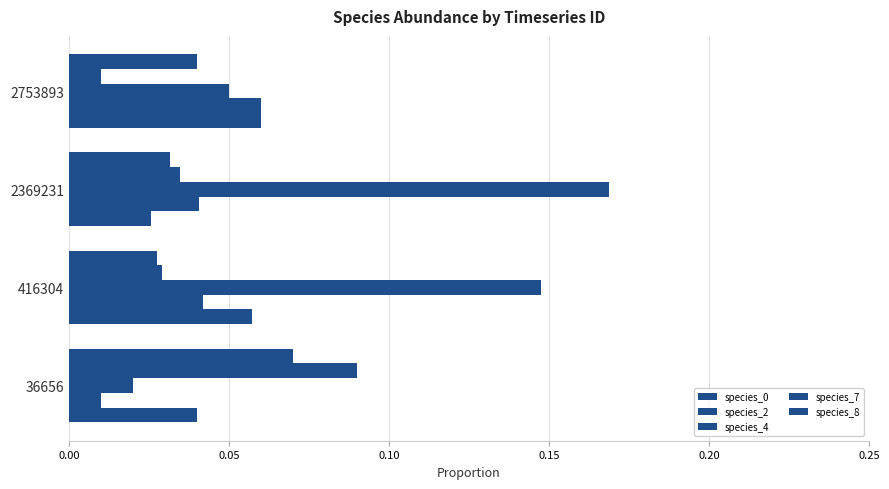

Reading left to right, transcribe all the data shown in this chart.

species_0: 0.0	0.1	0.0	0.1
species_2: 0.0	0.0	0.0	0.1
species_4: 0.0	0.1	0.2	0.1
species_7: 0.1	0.0	0.0	0.0
species_8: 0.1	0.0	0.0	0.0